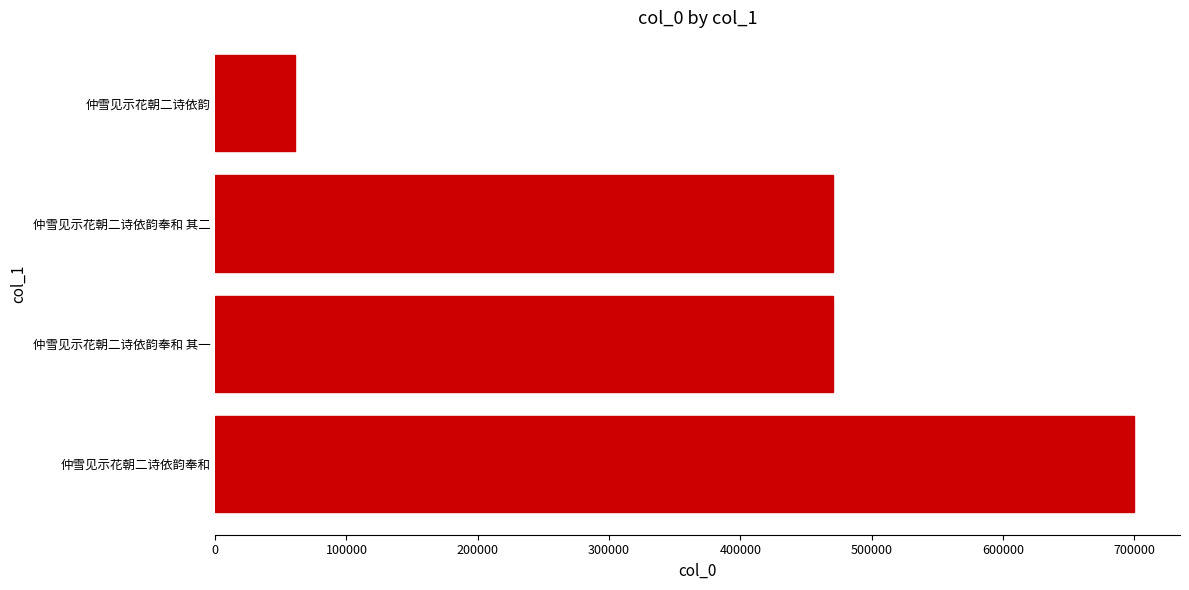

What is the minimum value shown in the chart?

60582